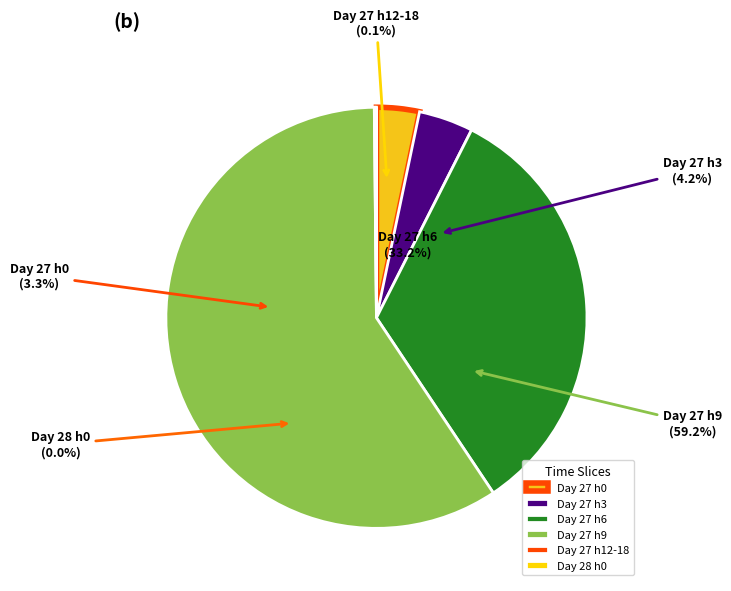

What percentage do 27 and 28 together represent?

0.1%